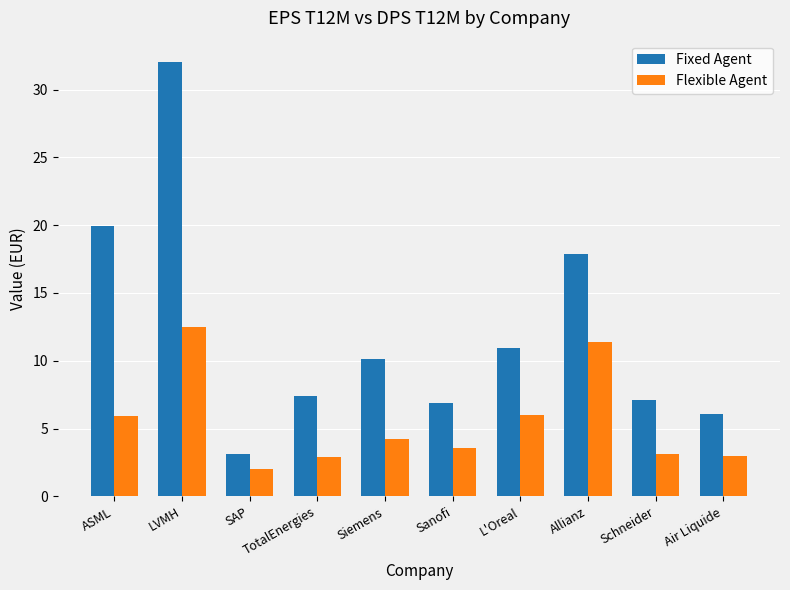

The value of Flexible Agent at Air Liquide is 1.2. True or false?

False